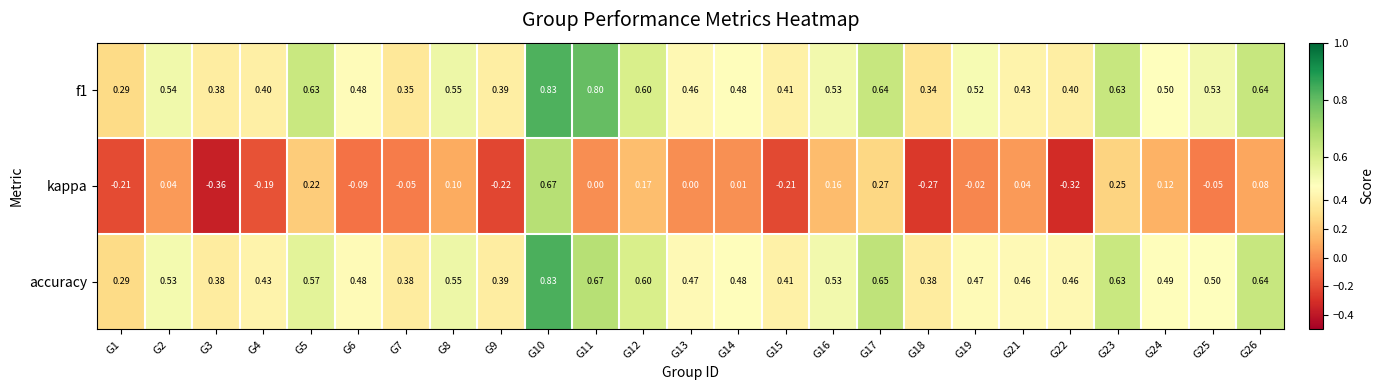

How many values in kappa are below zero?

11